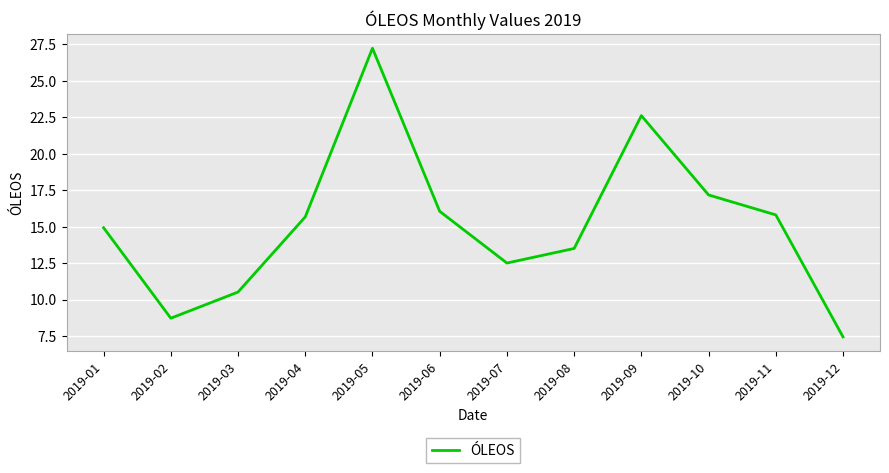

What value does the data have at 2019-07?

12.5